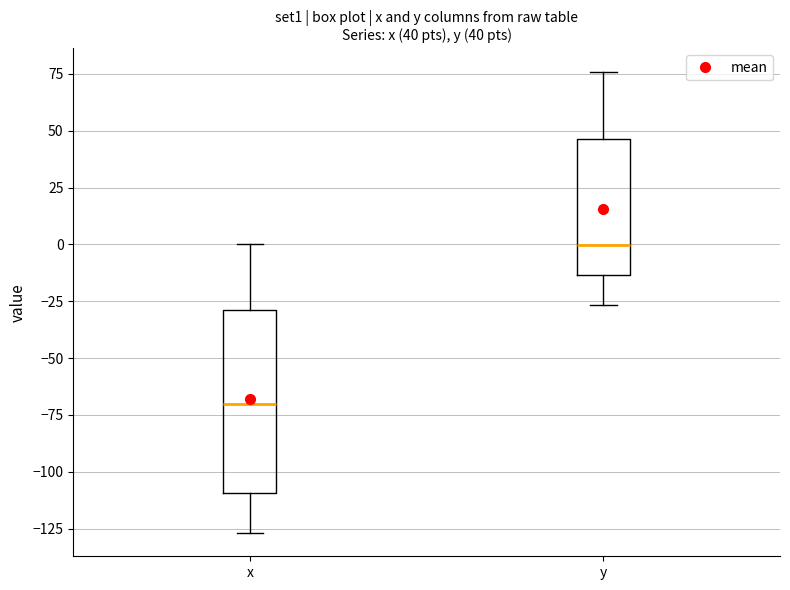

Which box is the tallest, from its lower edge to its upper edge?

x